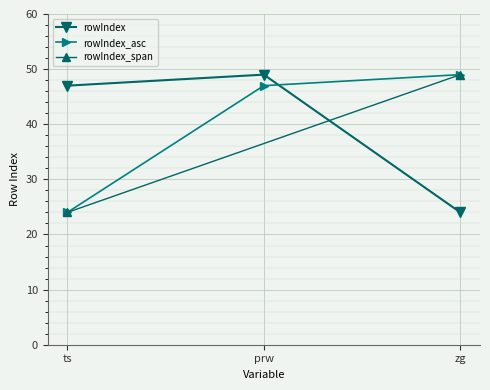

Where is the data nearest to the value 36?

ts